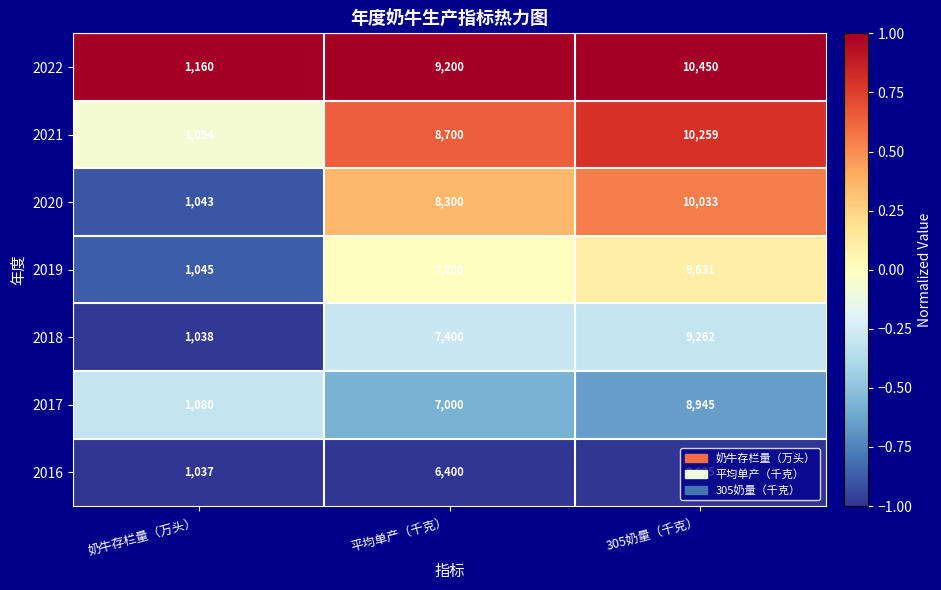

How many distinct data groups are displayed?

7